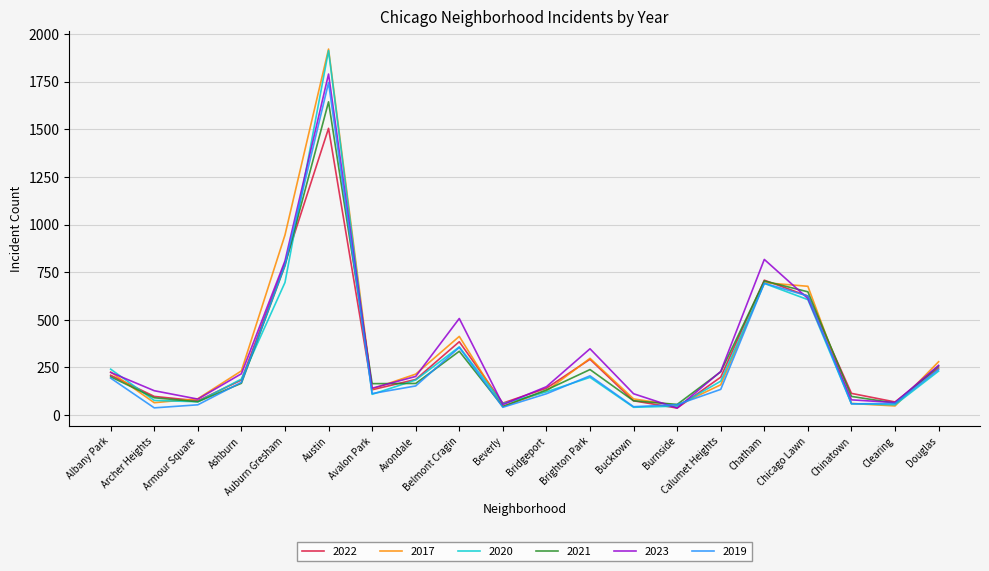

Read the 2023 value at Chatham, to the nearest 100.

800